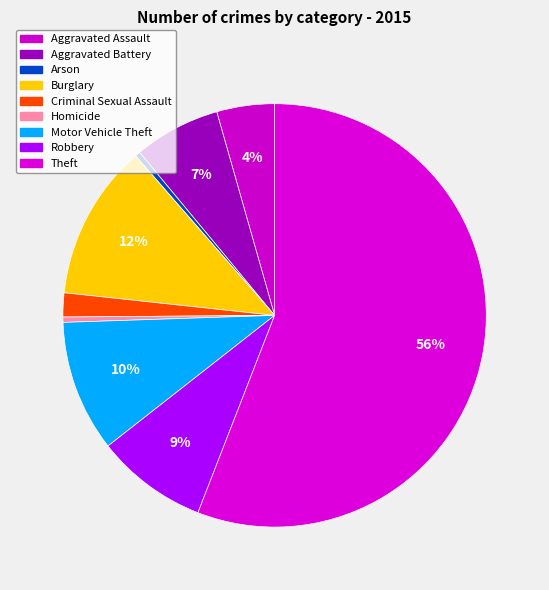

To the nearest percent, what is the difference between the Robbery and Criminal Sexual Assault slice percentages?

7%